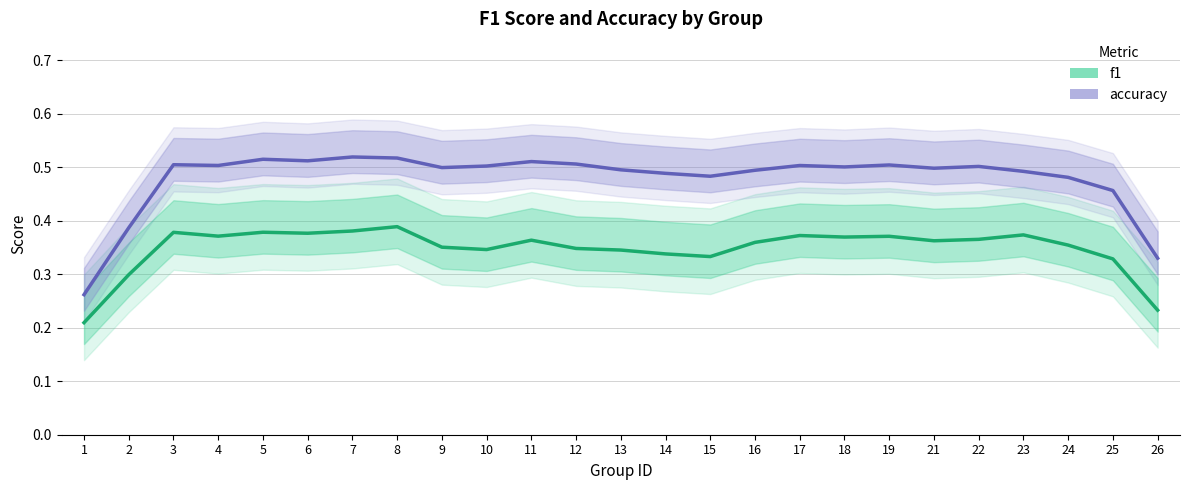

In accuracy, how many points are lower than both neighbors (excluding endpoints)?

6